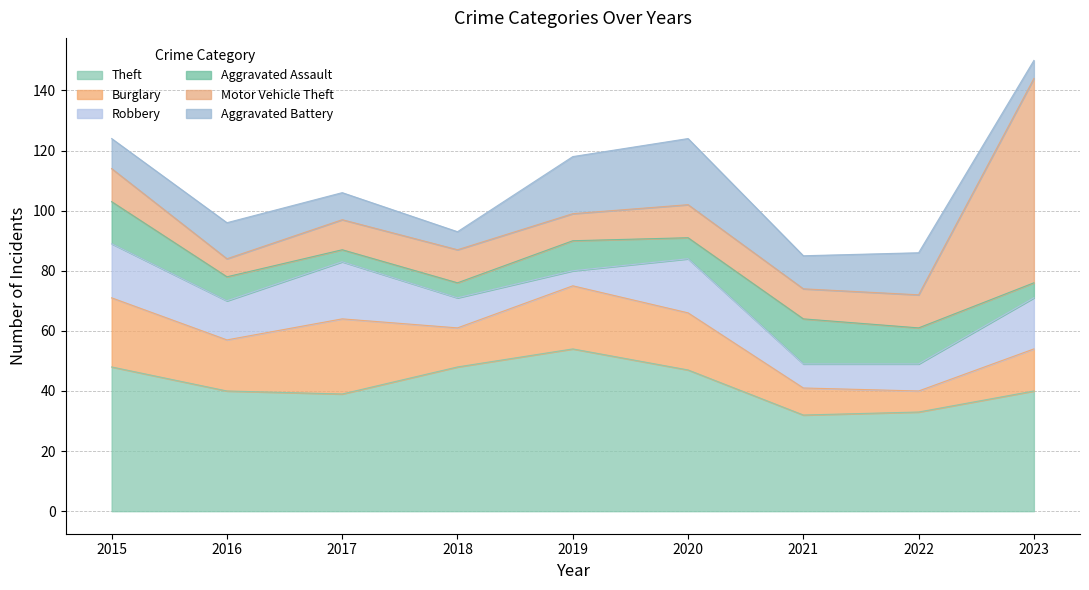

What are all the series names shown in the legend?

Theft, Burglary, Robbery, Aggravated Assault, Motor Vehicle Theft, Aggravated Battery